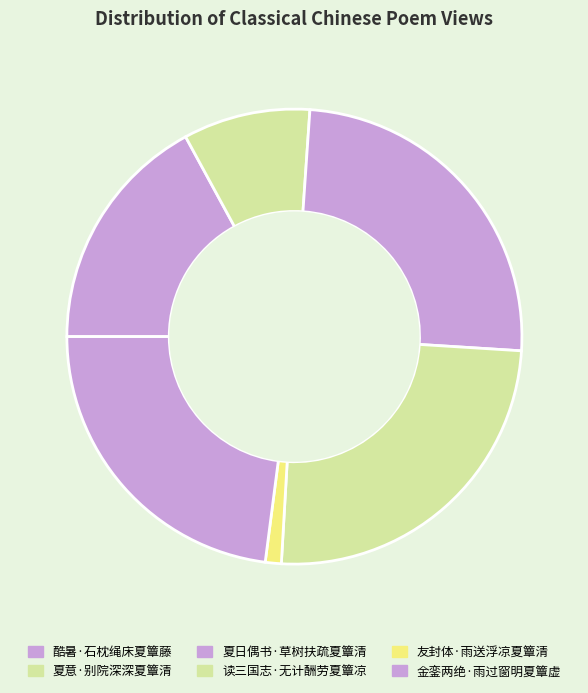

To the nearest percent, what is the combined percentage of 酷暑·石枕绳床夏簟藤 and 夏日偶书·草树扶疏夏簟清?

42%